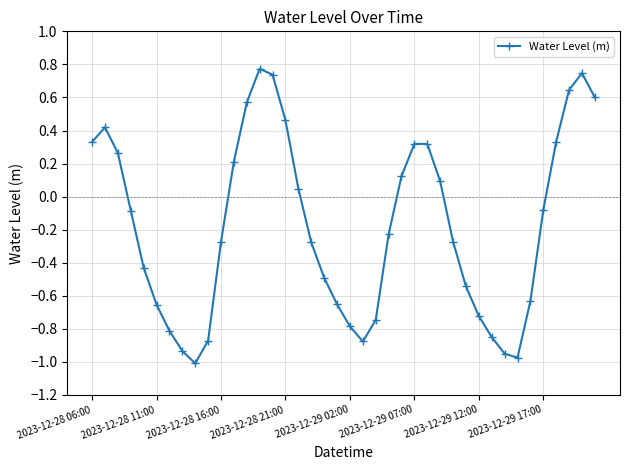

True or false: the data has more than 2 interior local peaks.

True